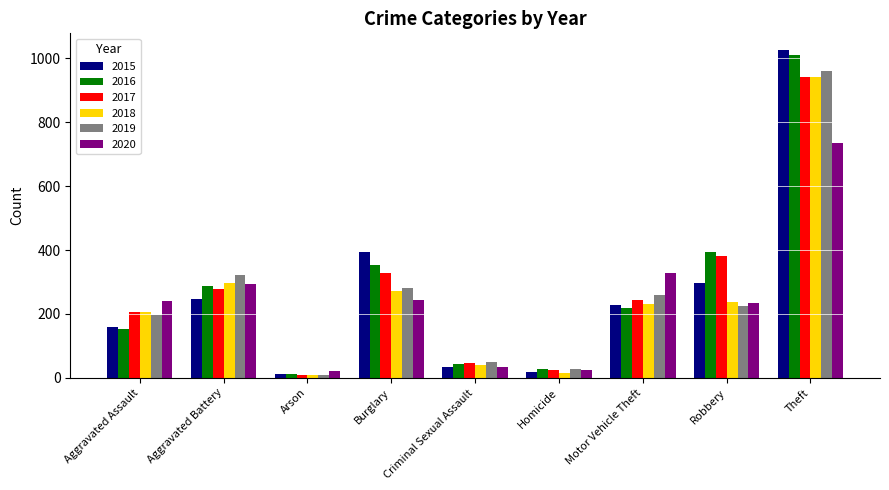

What are all the series names shown in the legend?

2015, 2016, 2017, 2018, 2019, 2020